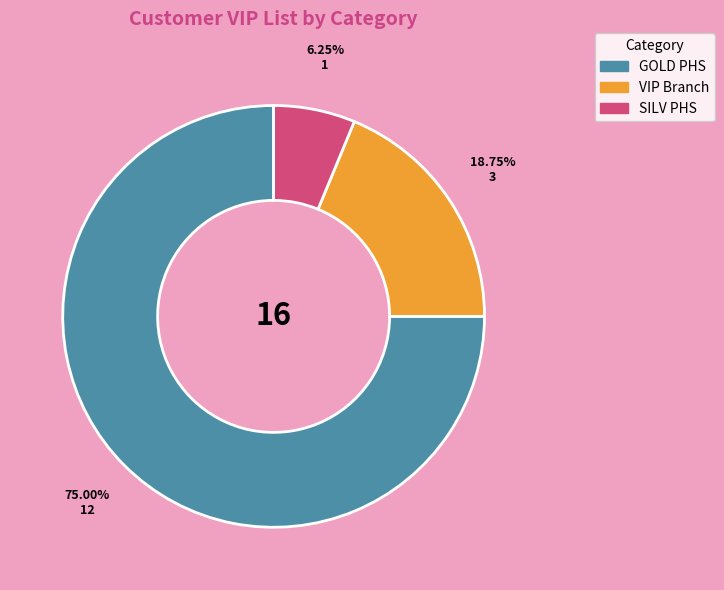

To the nearest percent, what portion does GOLD PHS represent?

75%